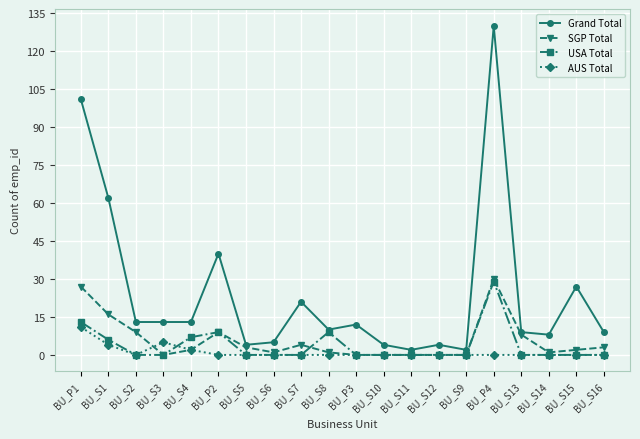

Is it true that AUS Total equals 0 at BU_S10?

True